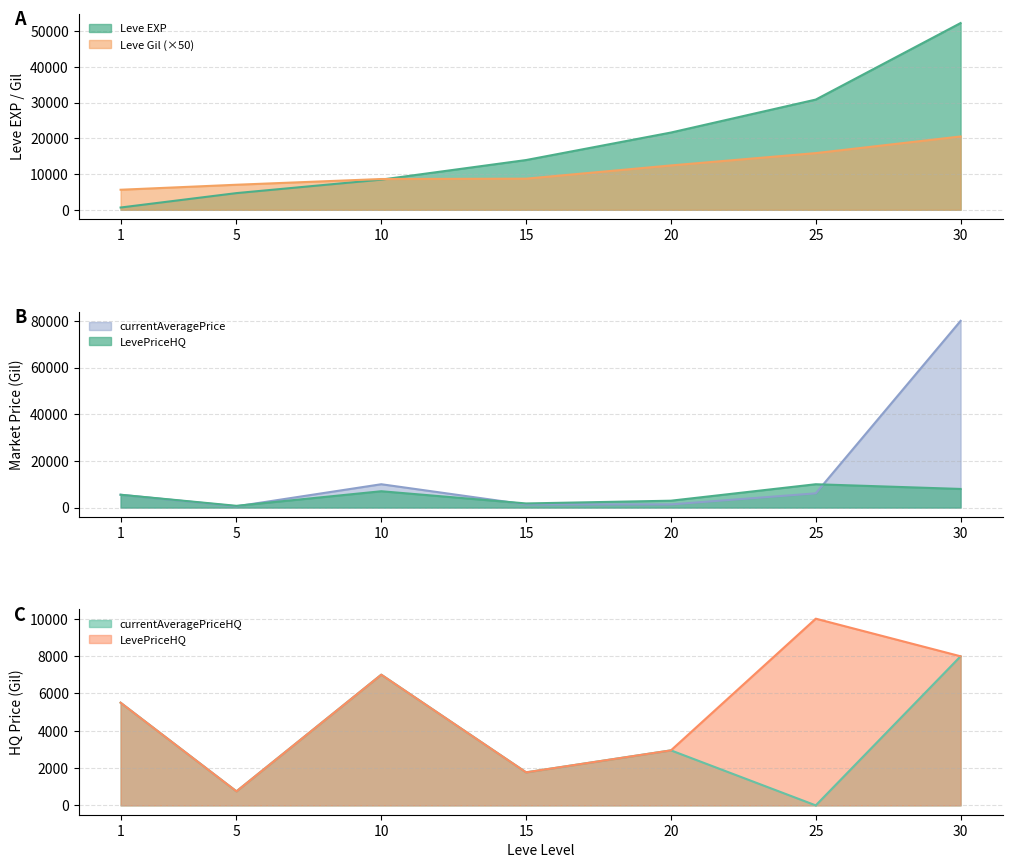

In currentAveragePrice, how many points are higher than both neighbors (excluding endpoints)?

1